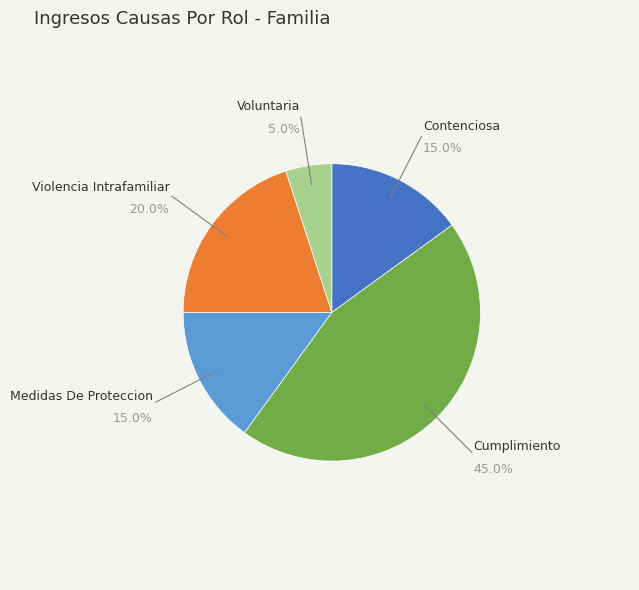

Does any single category account for the majority?

No